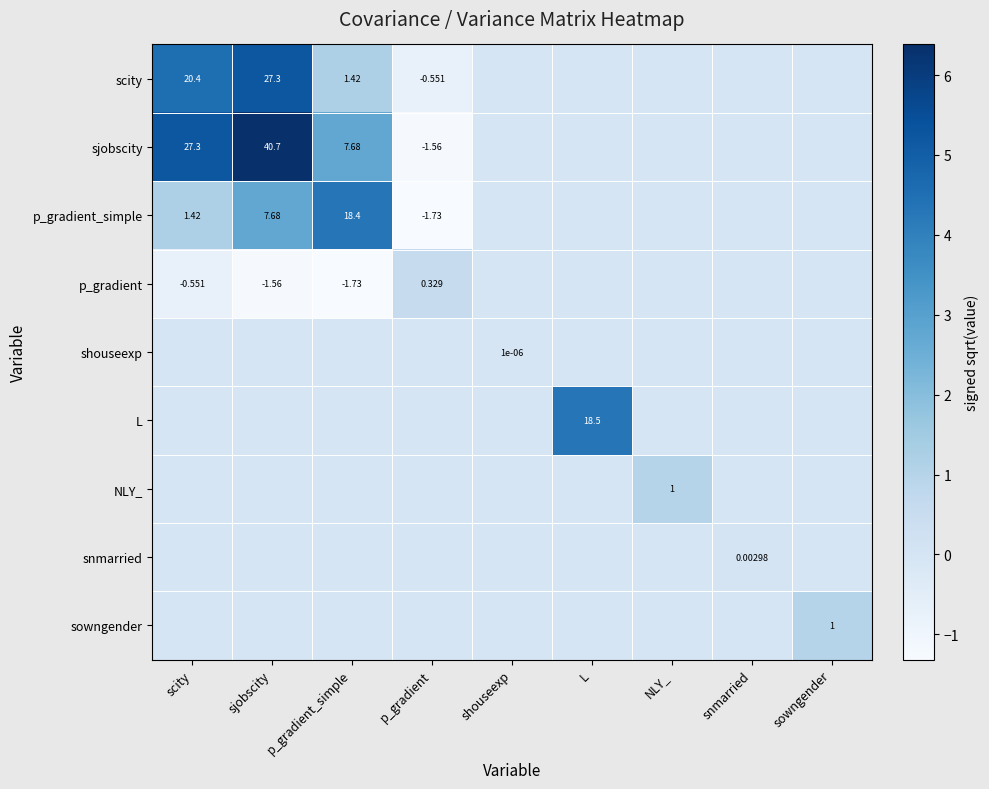

Is the value of p_gradient_simple at shouseexp greater than the value of shouseexp at sjobscity?

No